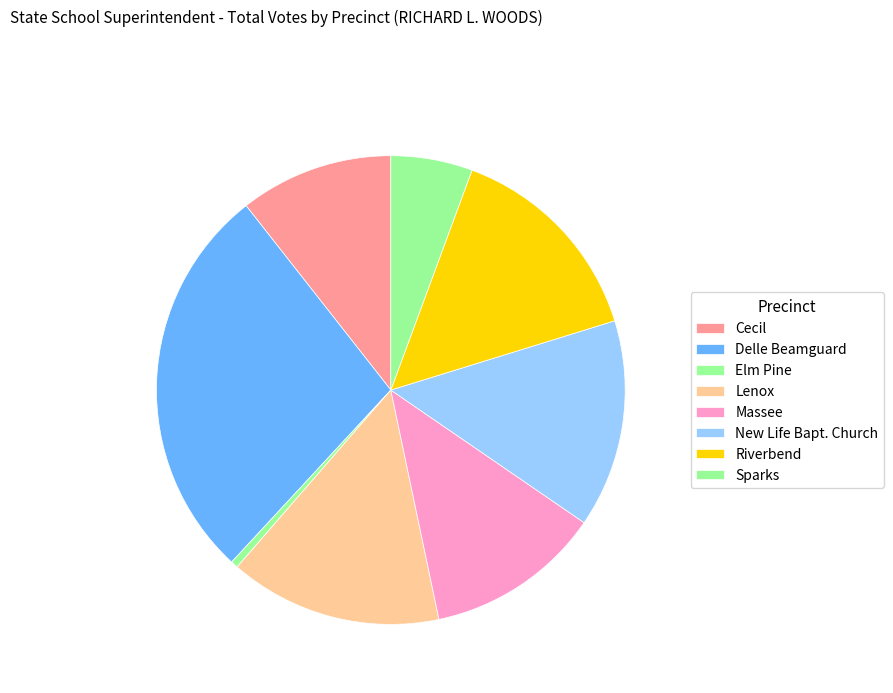

Is the sum of New Life Bapt. Church and Cecil greater than half?

No